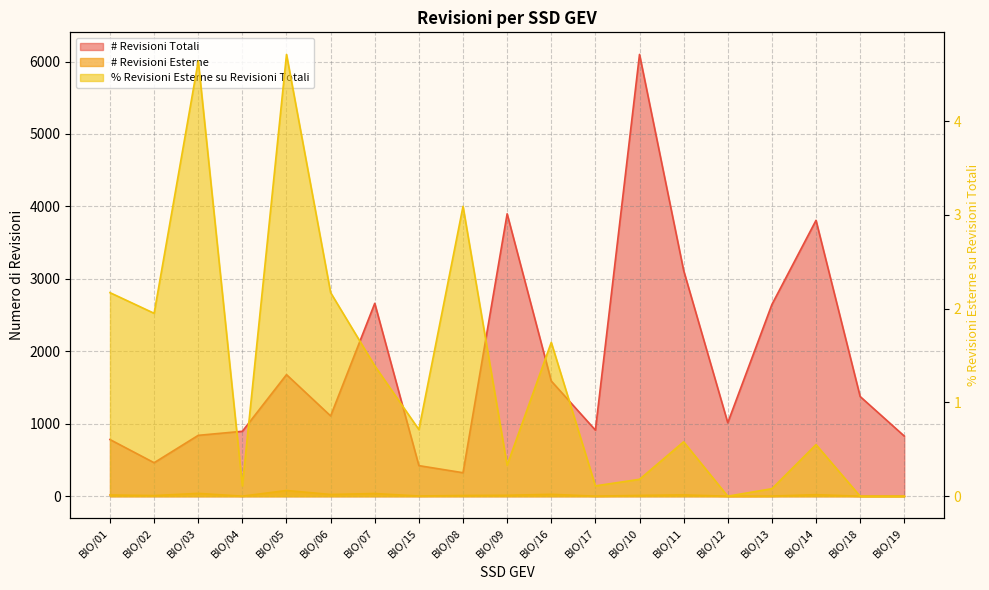

Reading left to right, list all the values displayed in this chart.

# Revisioni Totali: BIO/01=782.0	BIO/02=462.0	BIO/03=840.0	BIO/04=896.0	BIO/05=1678.0	BIO/06=1108.0	BIO/07=2662.0	BIO/15=422.0	BIO/08=324.0	BIO/09=3898.0	BIO/16=1590.0	BIO/17=912.0	BIO/10=6098.0	BIO/11=3116.0	BIO/12=1014.0	BIO/13=2646.0	BIO/14=3808.0	BIO/18=1376.0	BIO/19=830.0
# Revisioni Esterne: BIO/01=17.0	BIO/02=9.0	BIO/03=39.0	BIO/04=1.0	BIO/05=79.0	BIO/06=24.0	BIO/07=37.0	BIO/15=3.0	BIO/08=10.0	BIO/09=13.0	BIO/16=26.0	BIO/17=1.0	BIO/10=11.0	BIO/11=18.0	BIO/12=0.0	BIO/13=2.0	BIO/14=21.0	BIO/18=0.0	BIO/19=0.0
% Revisioni Esterne su Revisioni Totali: BIO/01=2.2	BIO/02=1.9	BIO/03=4.6	BIO/04=0.1	BIO/05=4.7	BIO/06=2.2	BIO/07=1.4	BIO/15=0.7	BIO/08=3.1	BIO/09=0.3	BIO/16=1.6	BIO/17=0.1	BIO/10=0.2	BIO/11=0.6	BIO/12=0.0	BIO/13=0.1	BIO/14=0.6	BIO/18=0.0	BIO/19=0.0